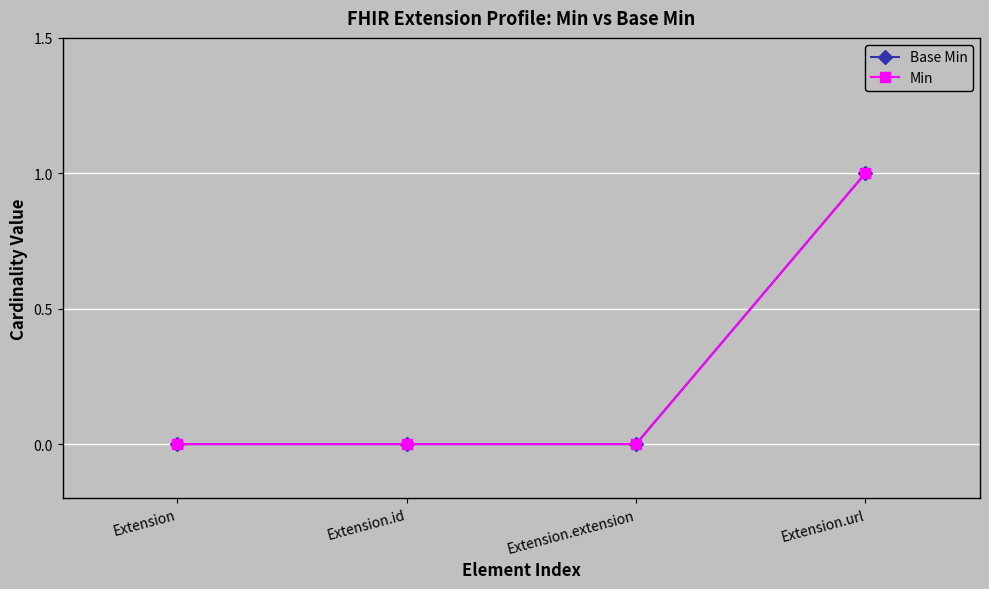

Reading left to right, transcribe all the data shown in this chart.

Base Min: Extension=0	Extension.id=0	Extension.extension=0	Extension.url=1
Min: Extension=0	Extension.id=0	Extension.extension=0	Extension.url=1